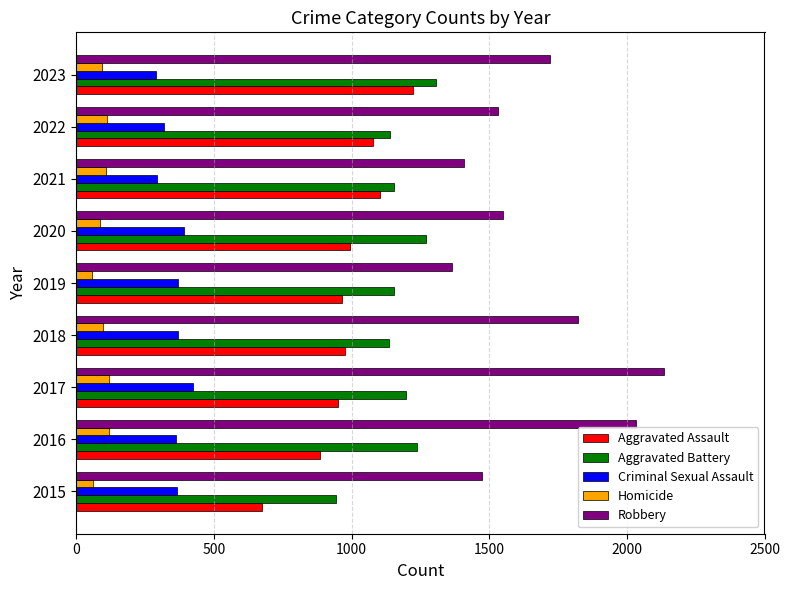

Which series changed the most between 2019 and 2023?

Robbery